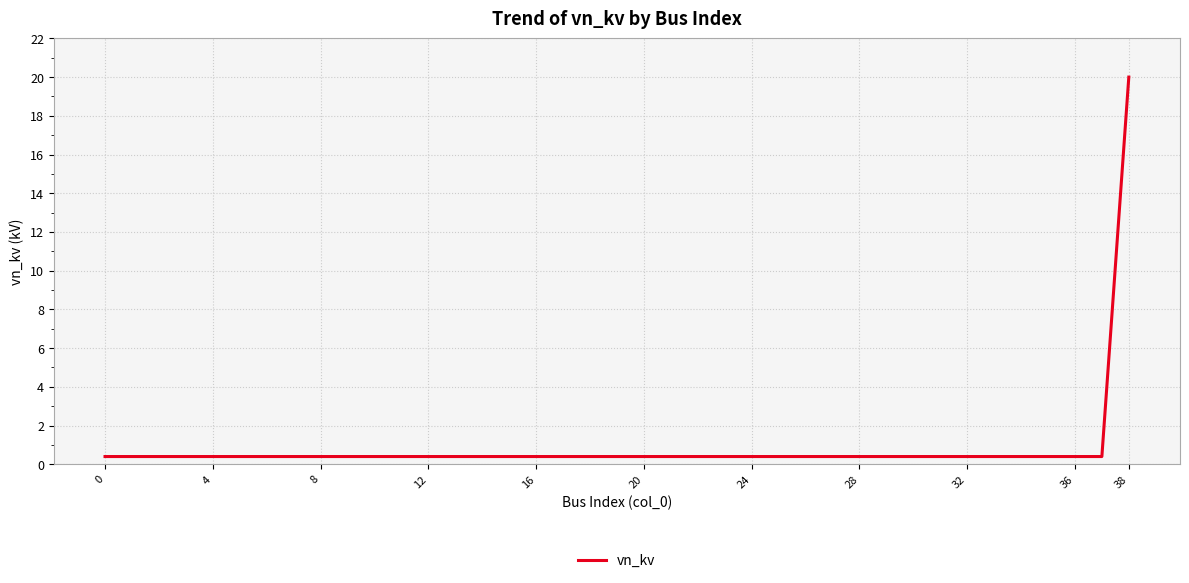

Is this an area chart (filled region under the line)?

No